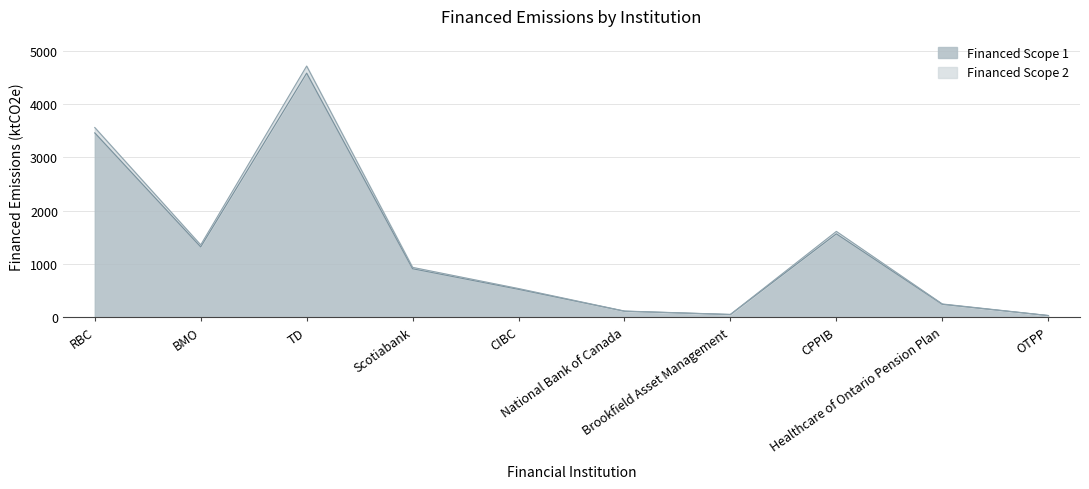

What is the lowest value of the Financed Scope 2 series?

33.5